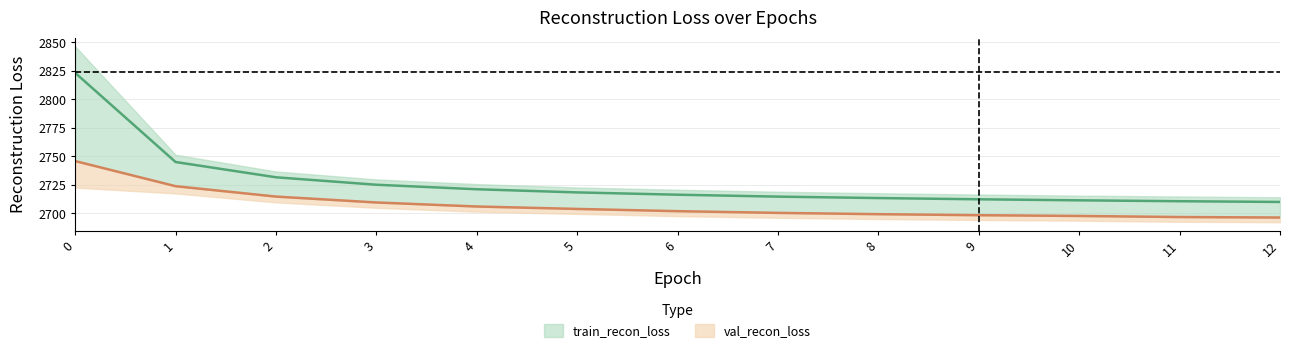

True or false: train_recon_loss and val_recon_loss cross at least once.

False